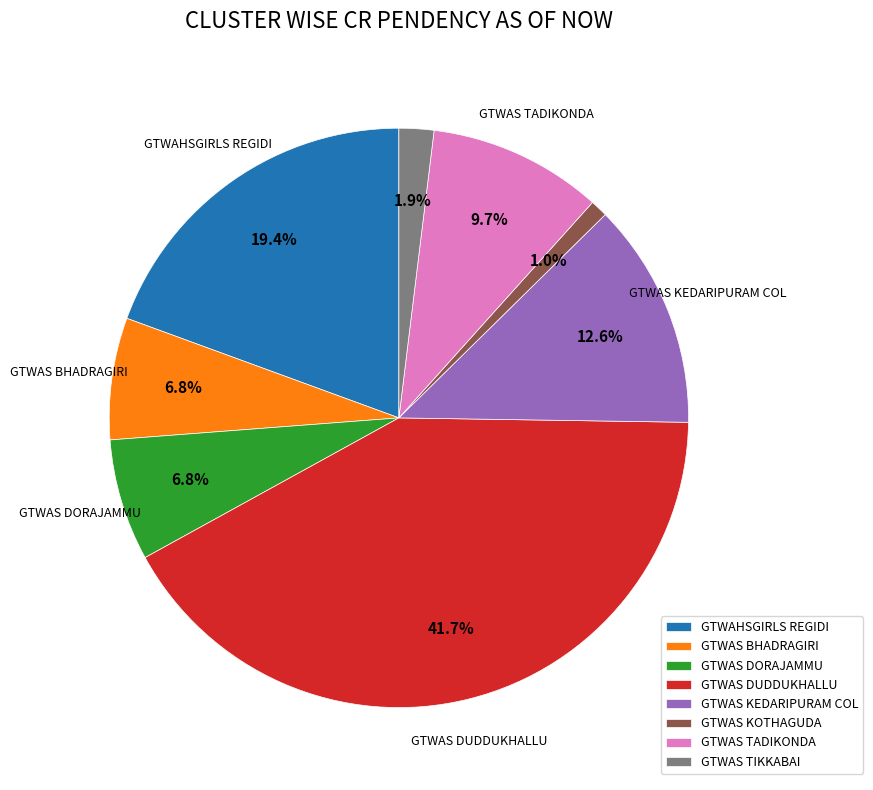

Combined, do GTWAS BHADRAGIRI and GTWAS KOTHAGUDA account for over 50%?

No